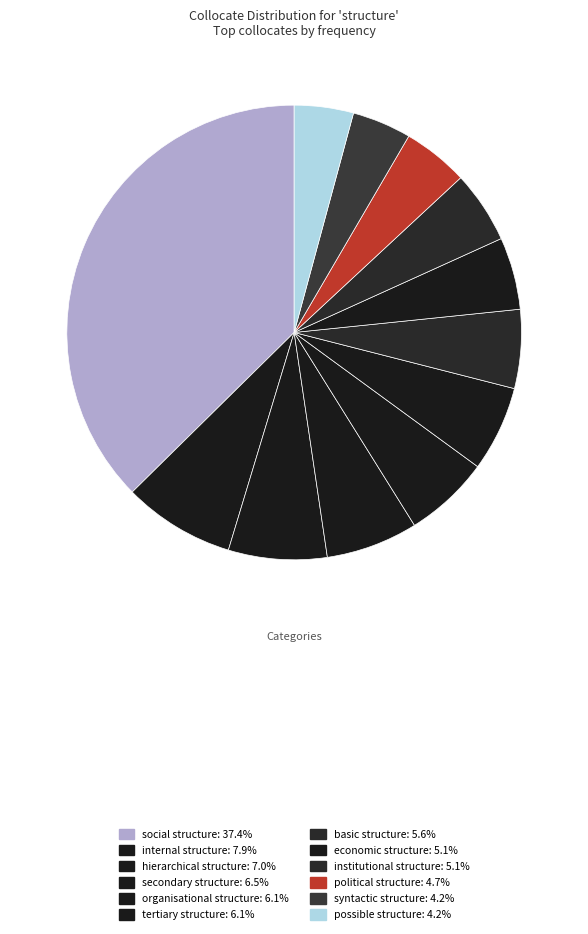

Is the sum of organisational structure and institutional structure greater than half?

No